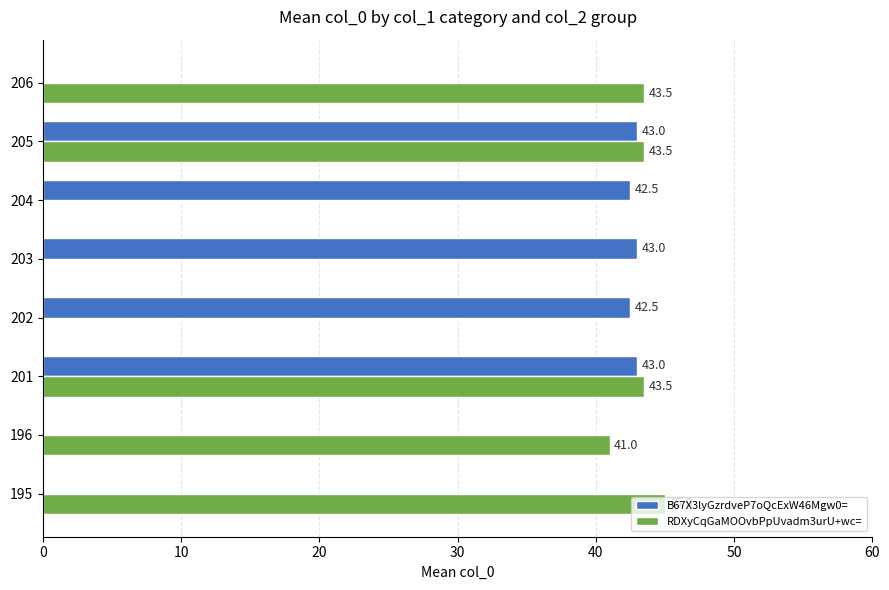

The value of B67X3lyGzrdveP7oQcExW46Mgw0= at 202 is 28.1. True or false?

False